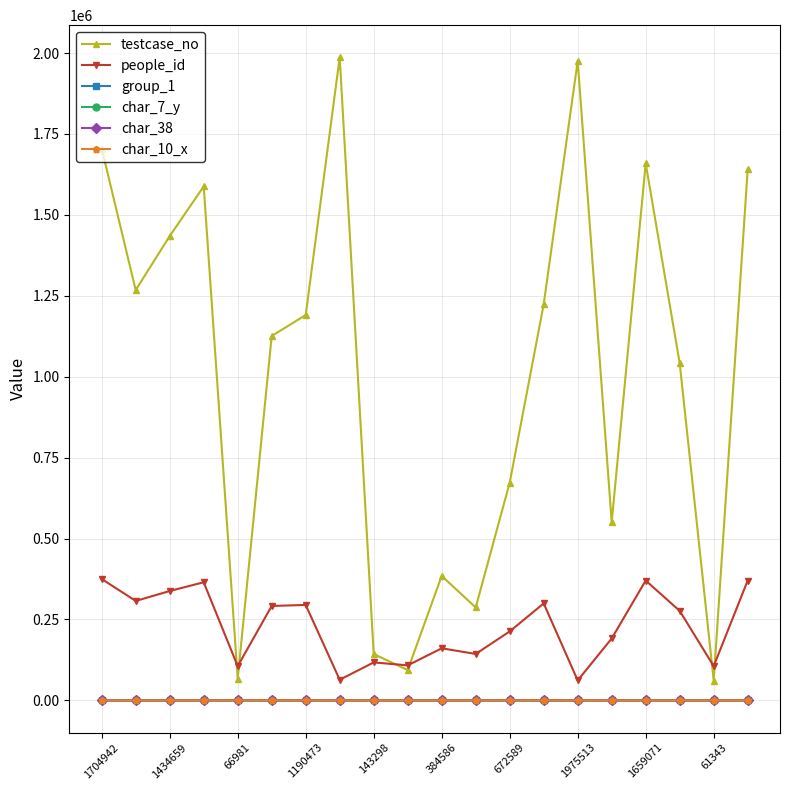

Which series has the widest spread of values?

testcase_no